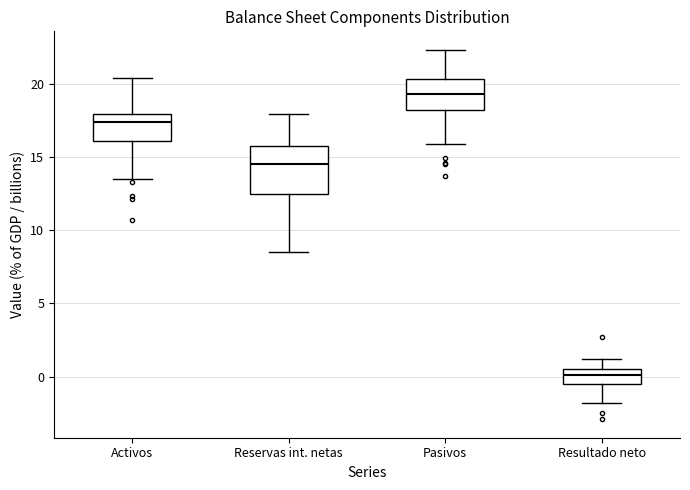

Where is the upper edge of the box for Reservas int. netas on the y-axis? The values are not printed on the chart, so give them approximately, as read against the axis.

15.5